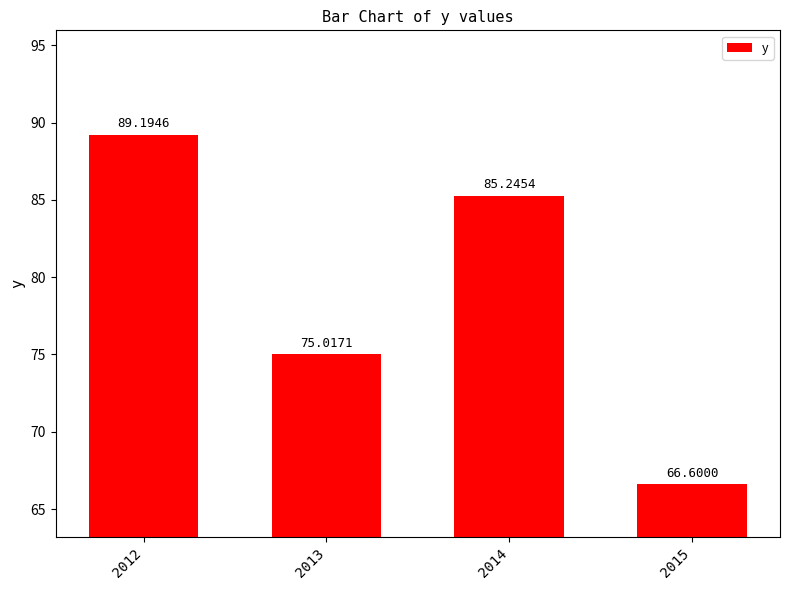

Are the bars grouped side by side (vs. stacked)?

No